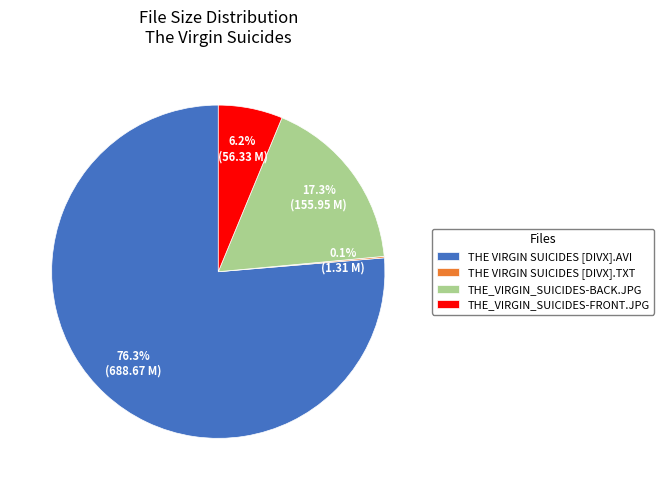

Which category accounts for the majority?

THE VIRGIN SUICIDES [DIVX].AVI